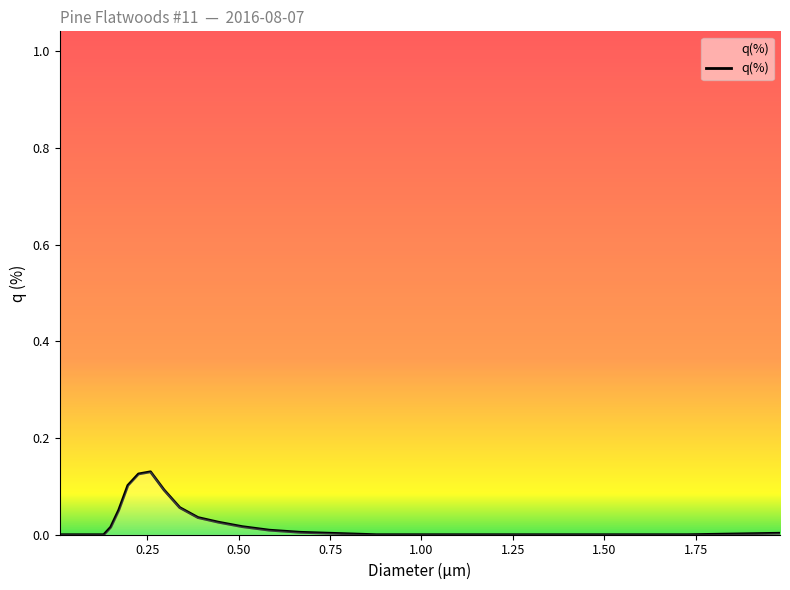

How many lines are shown in the chart?

1